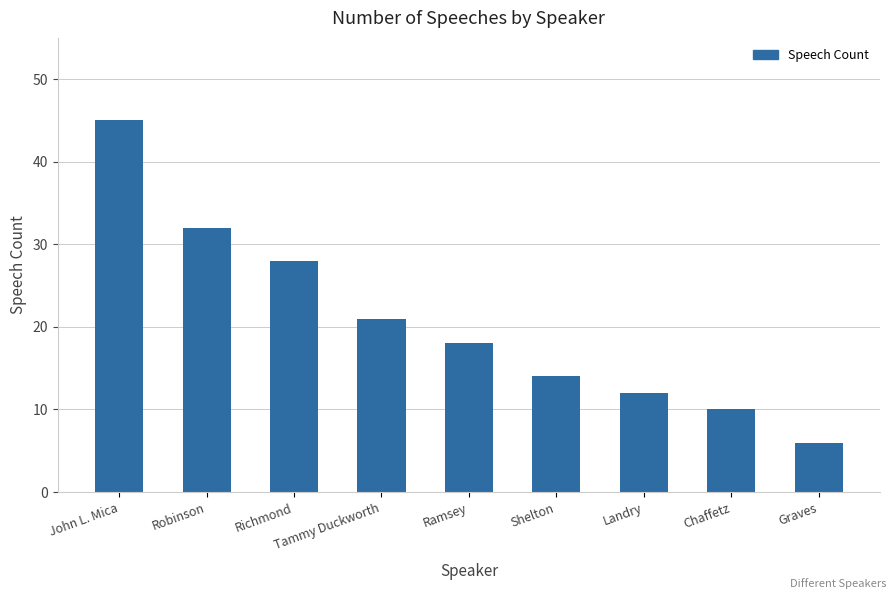

True or false: the data shows 4 at Landry.

False